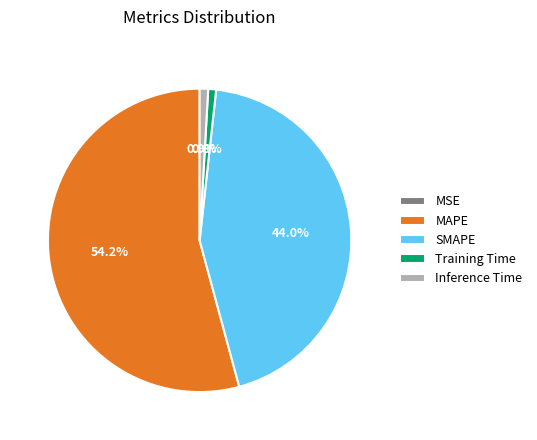

Does SMAPE represent more than half of the total?

No